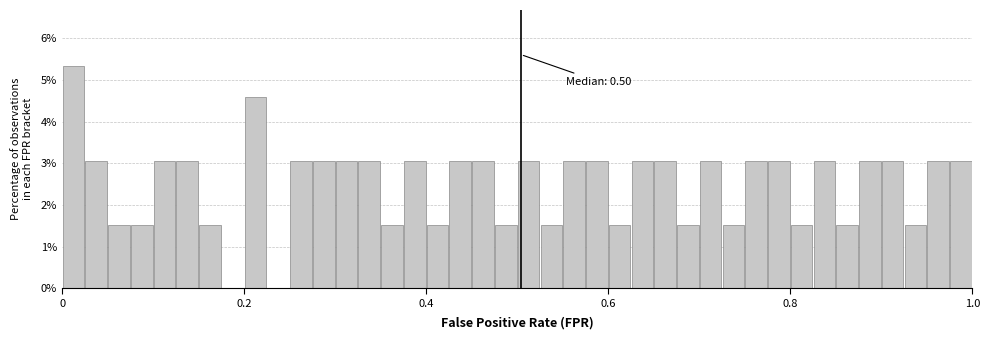

Around what value on the x-axis is the tallest bar? Give the approximate position of its centre, as read against the axis.

0.02